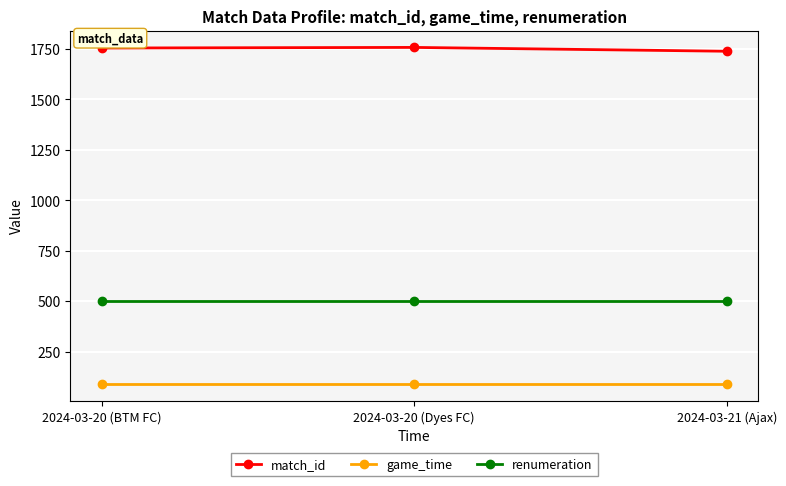

What is the maximum value for match_id?

1758